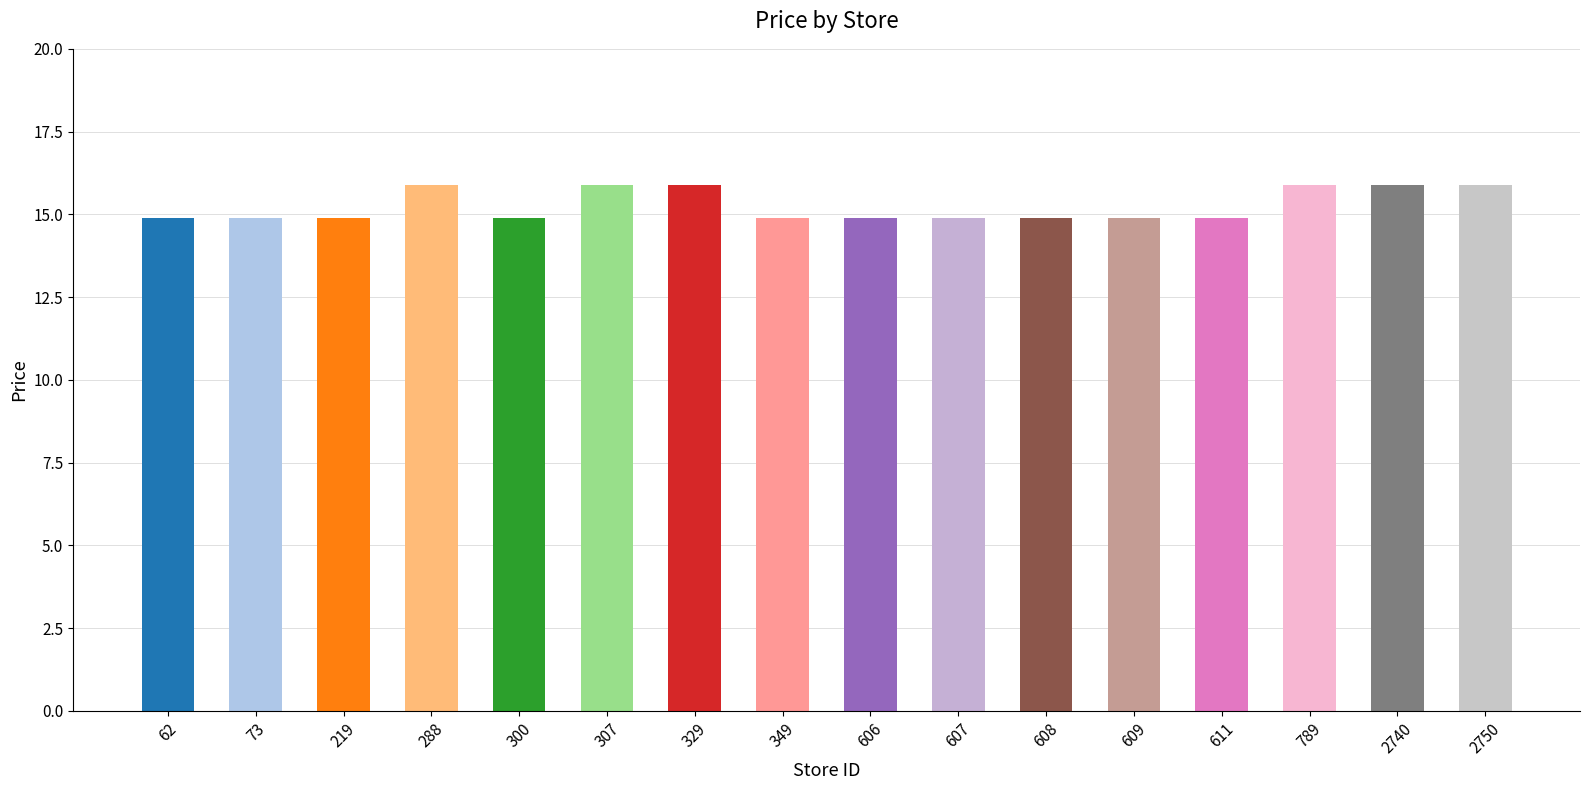

What is the value of the 14th bar from the left?

15.9